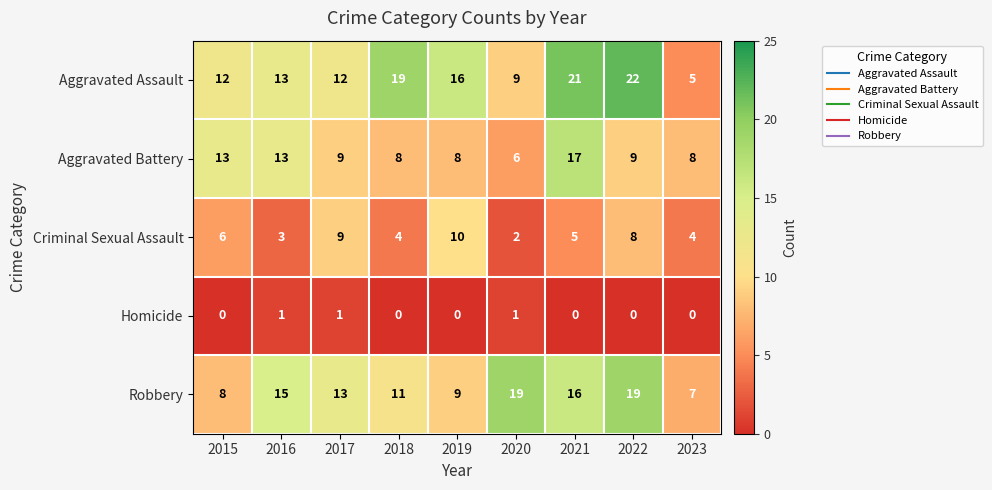

List the series in order of their peak value, highest first.

Aggravated Assault, Robbery, Aggravated Battery, Criminal Sexual Assault, Homicide